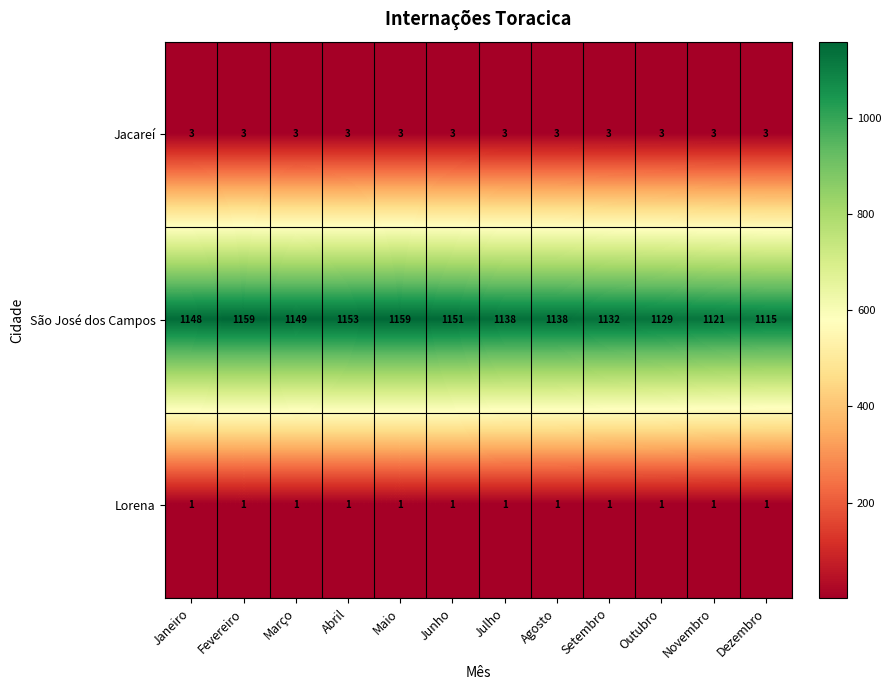

The São José dos Campos series shows 1115 at Dezembro. True or false?

True